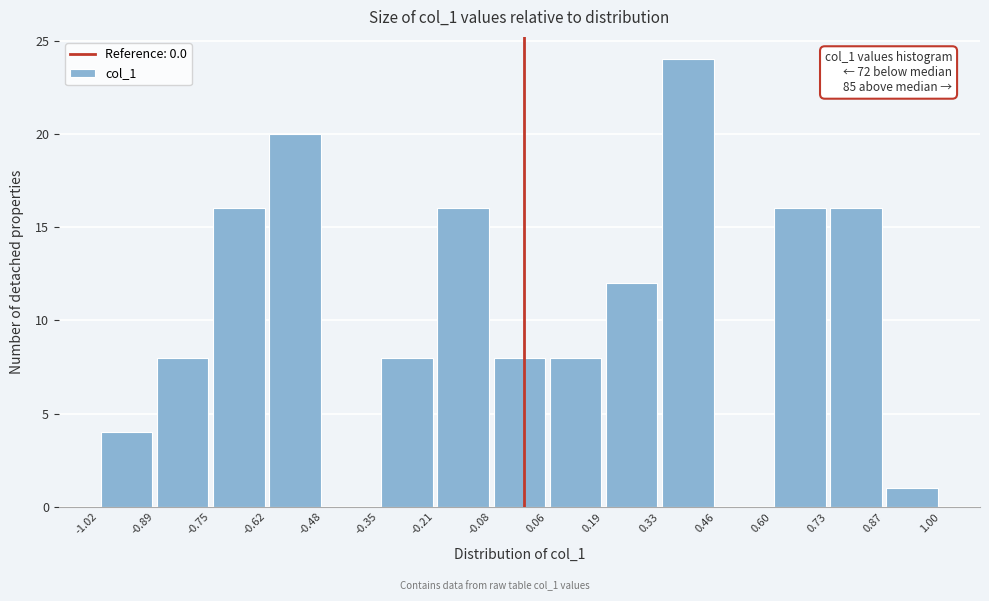

Over which range of the x-axis is the bar tallest?

0.33 to 0.46